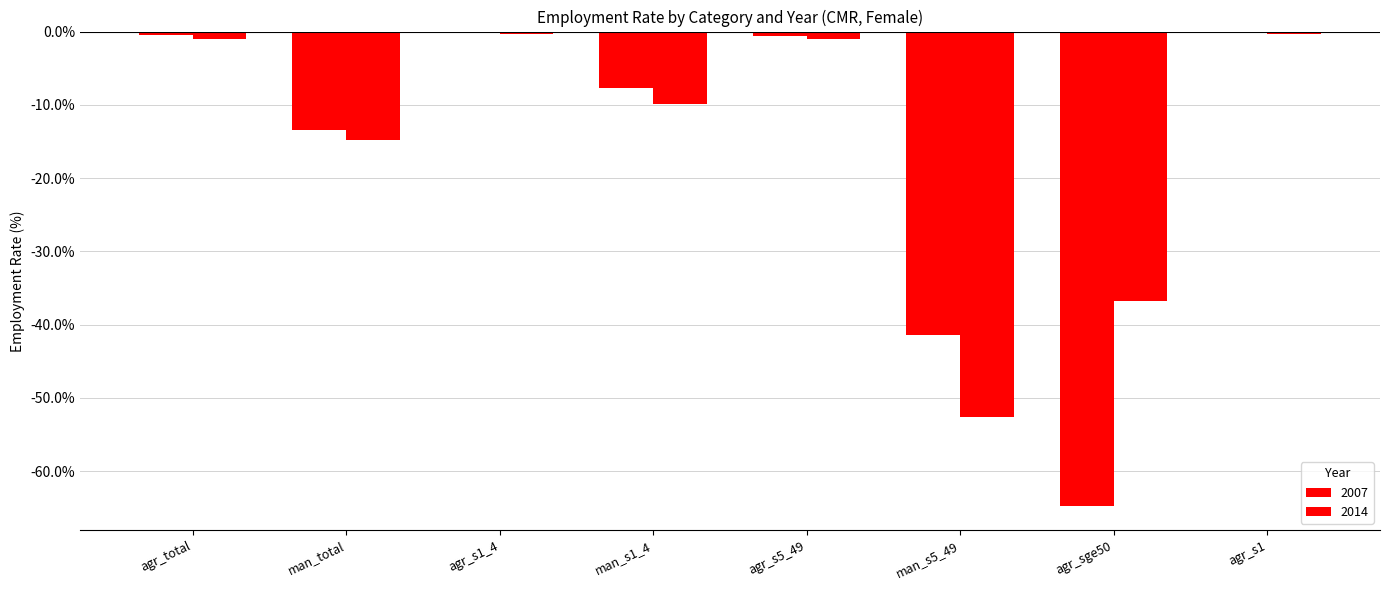

How many categories are shown in the chart?

8